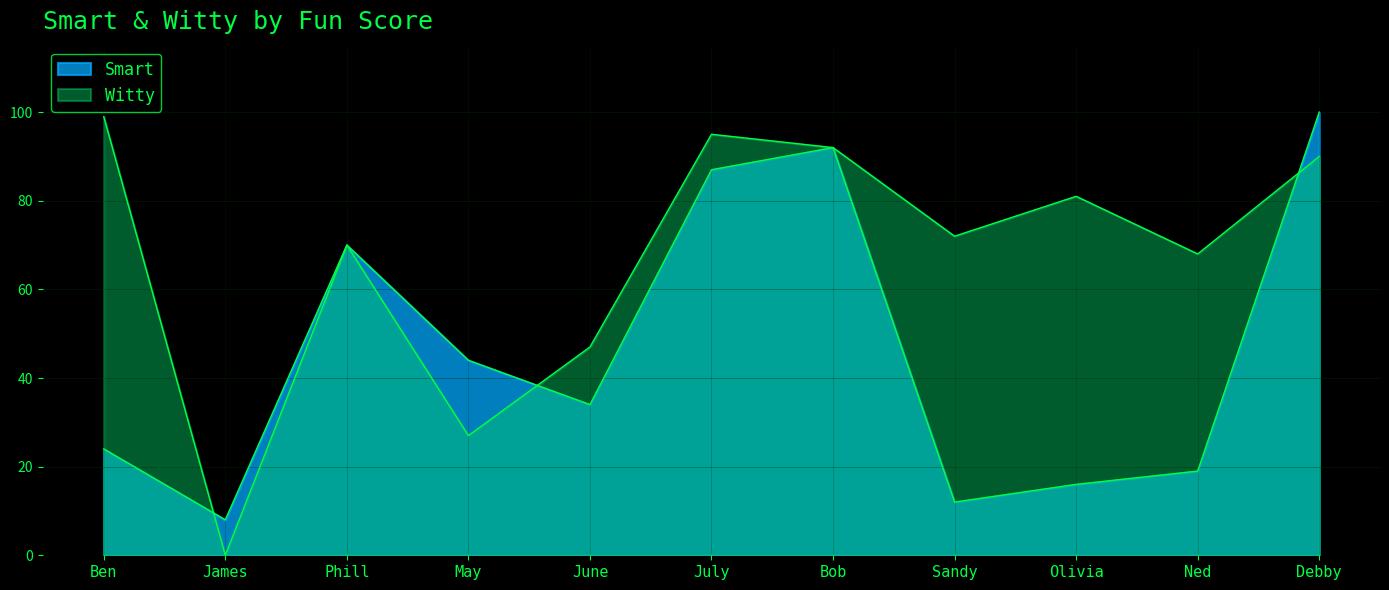

Reading right to left, extract all data points from this chart.

Smart: 100	19	16	12	92	87	34	44	70	8	24
Witty: 90	68	81	72	92	95	47	27	70	0	99